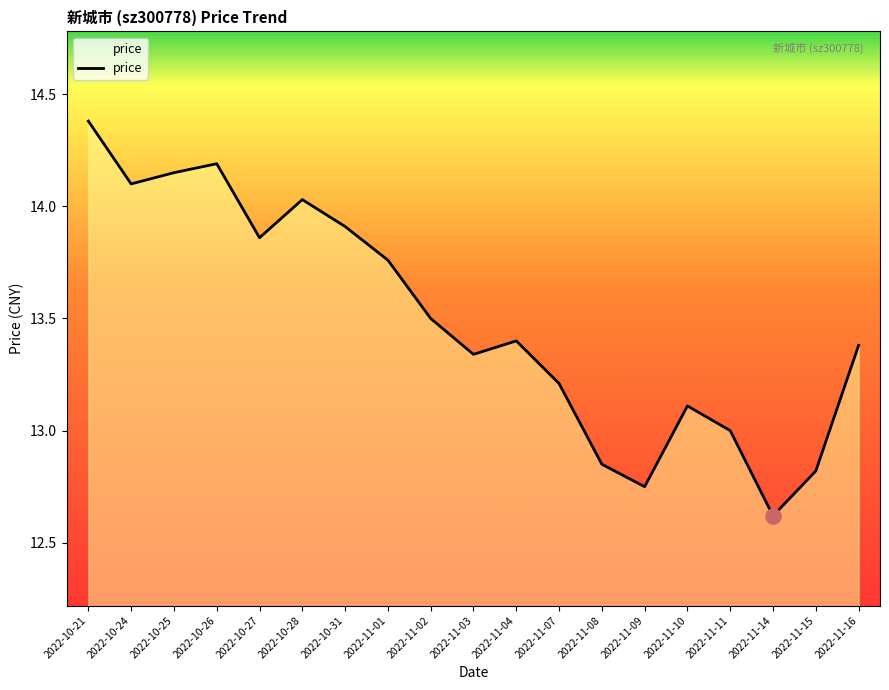

What is the change in value from 2022-10-26 to 2022-10-31?

-0.3